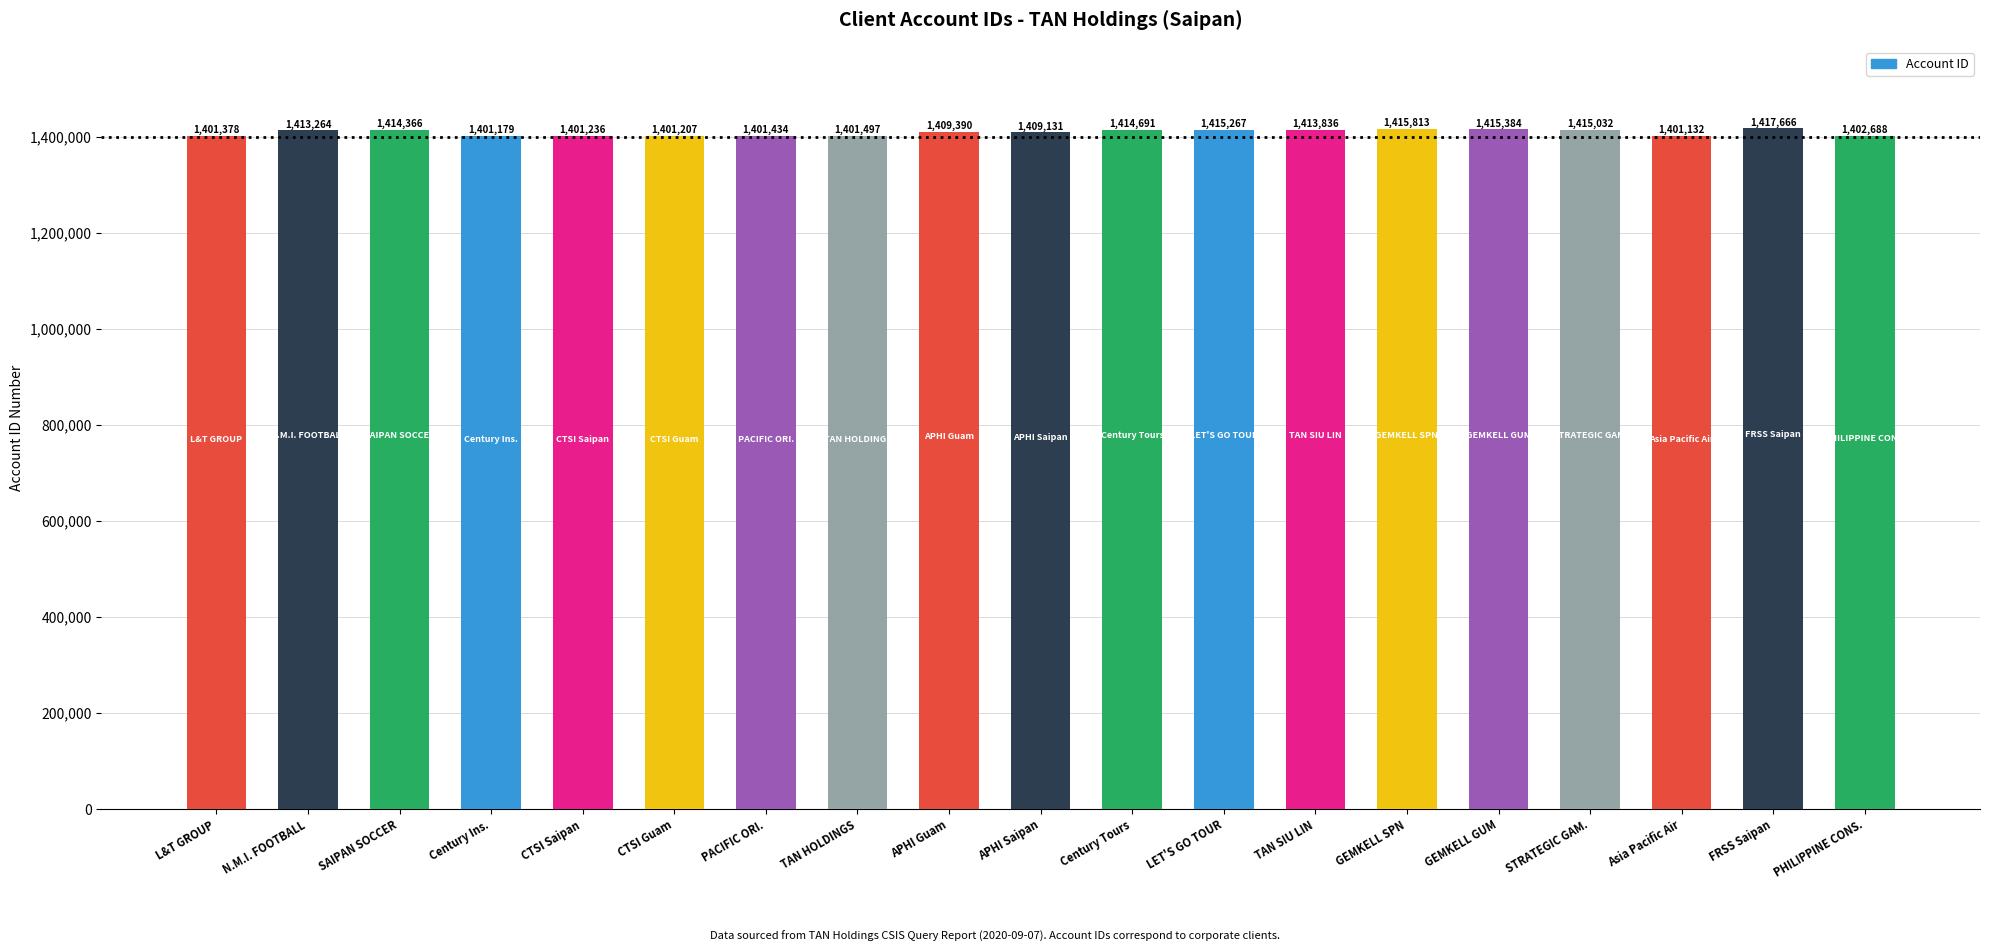

What is the difference between the values at CTSI Guam and N.M.I. FOOTBALL?

12057